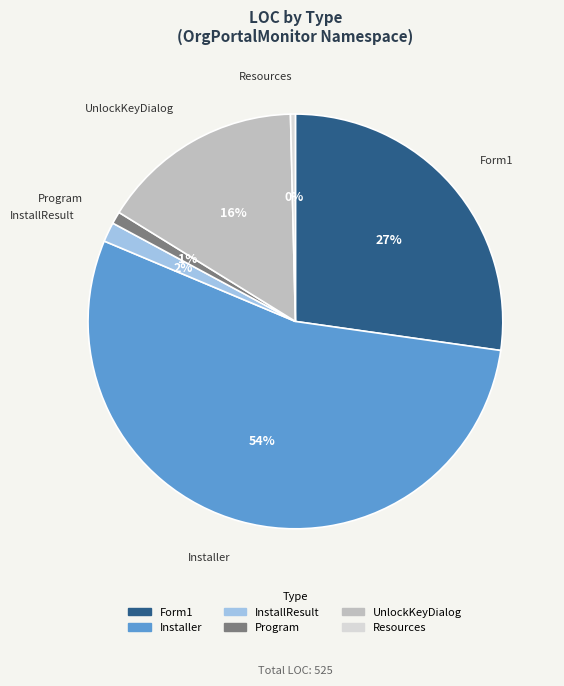

The Installer slice represents 54% of the pie. True or false?

True